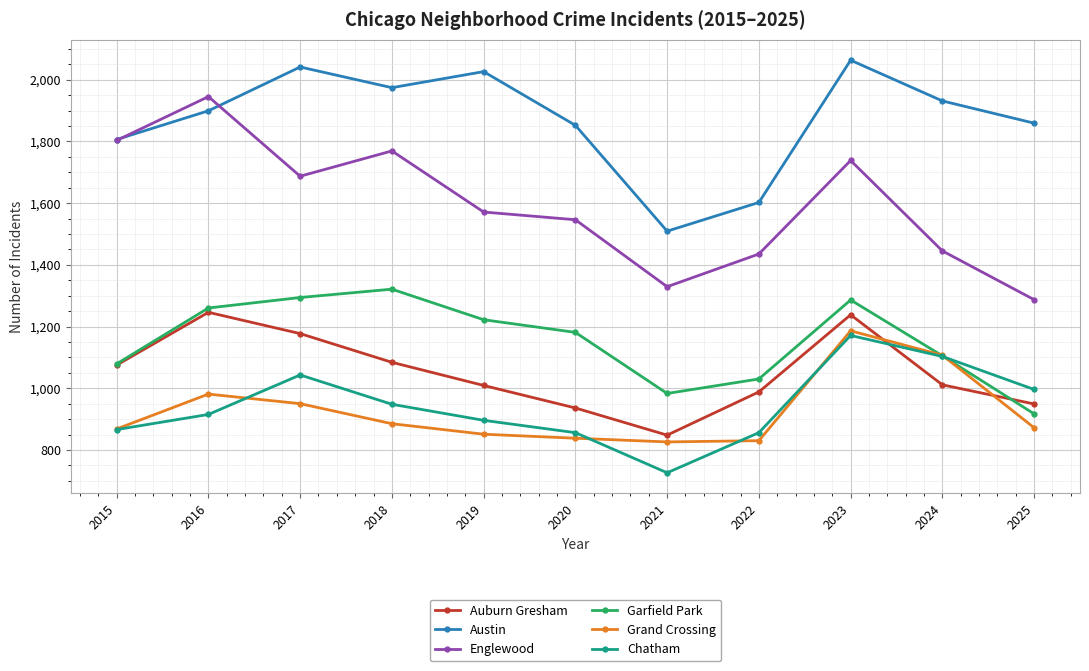

Does the chart display data point markers on the line(s)?

Yes